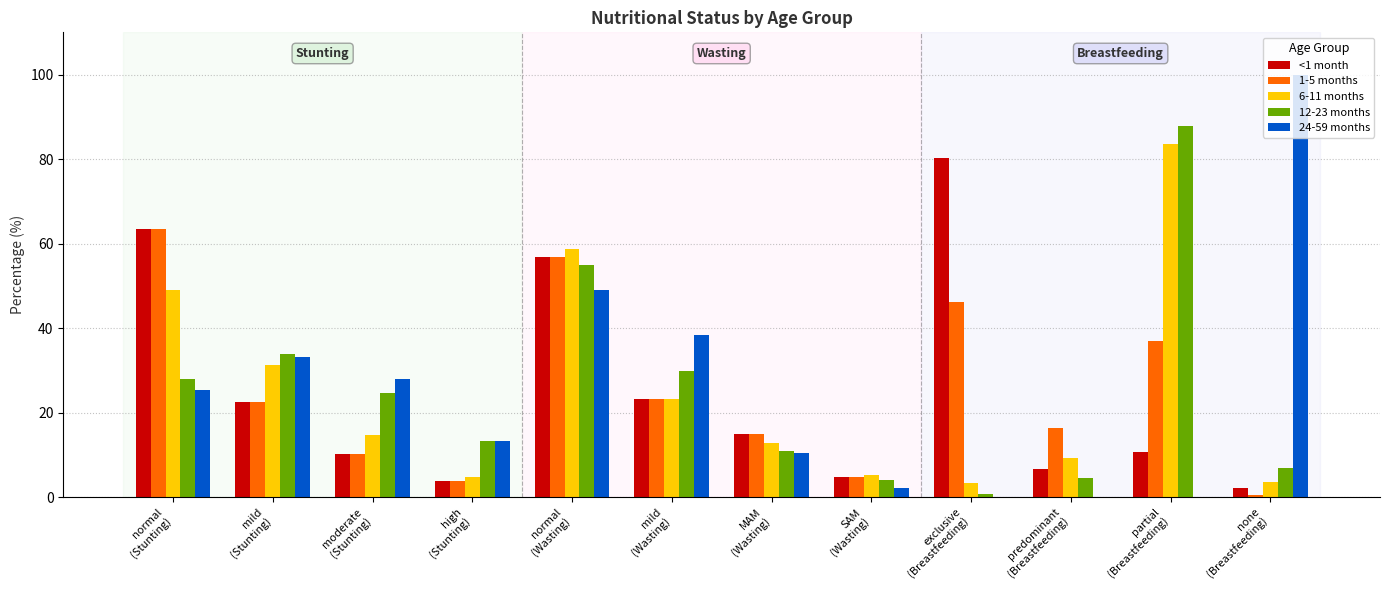

What is the average value of the 6-11 months series?

25.0